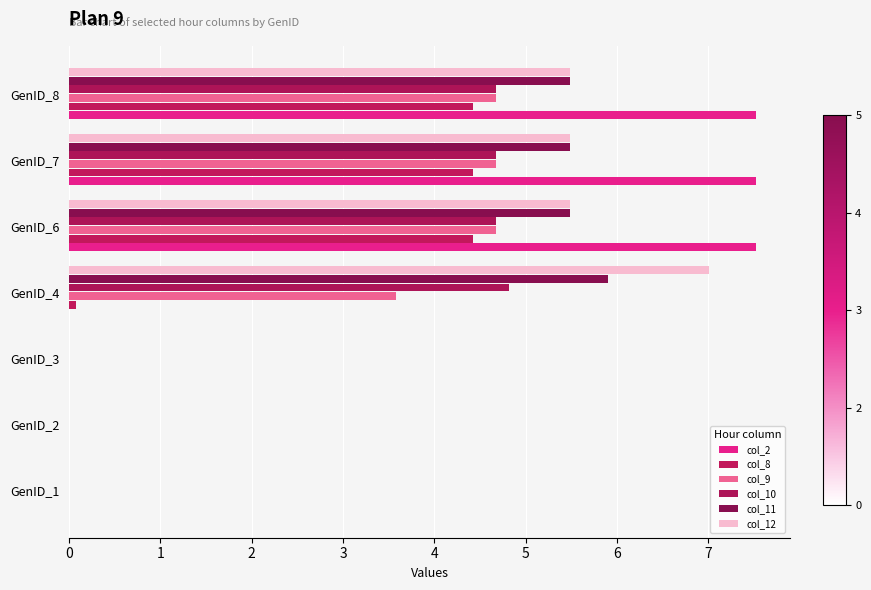

Count the number of categories in the chart.

7